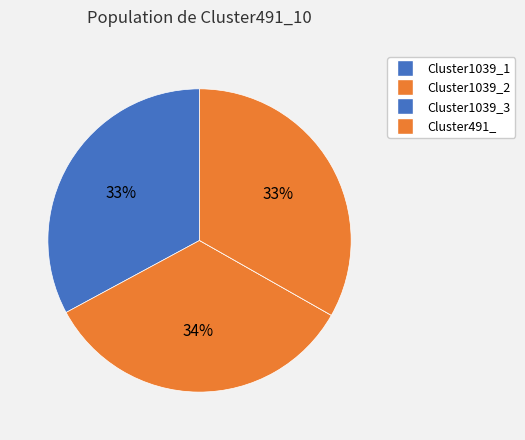

To the nearest percent, what is the average slice percentage?

25%